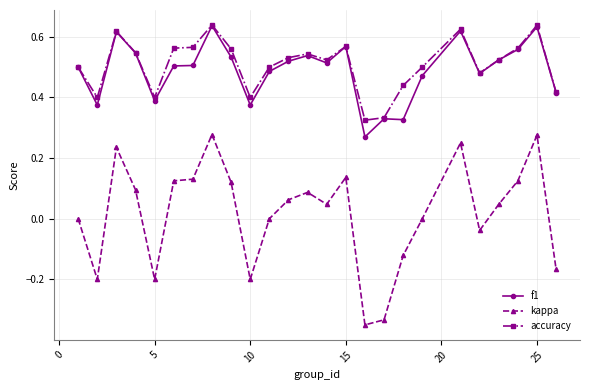

Which series has the widest spread of values?

kappa